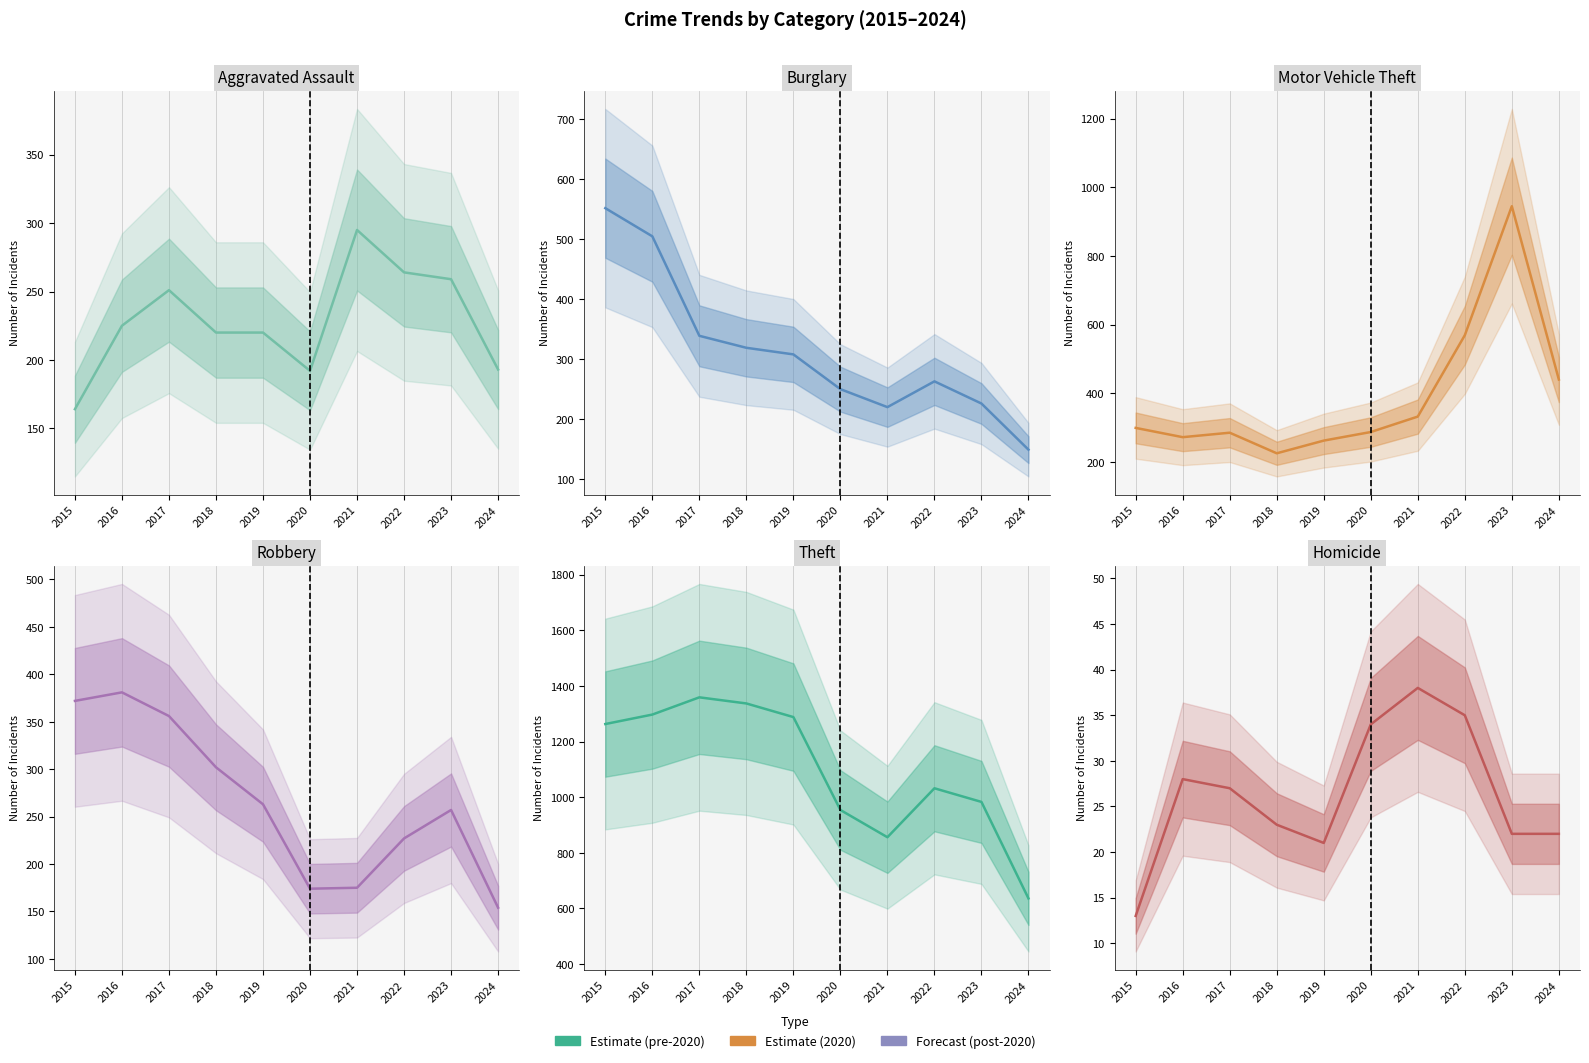

Is it true that Theft equals 1928 at 2019?

False